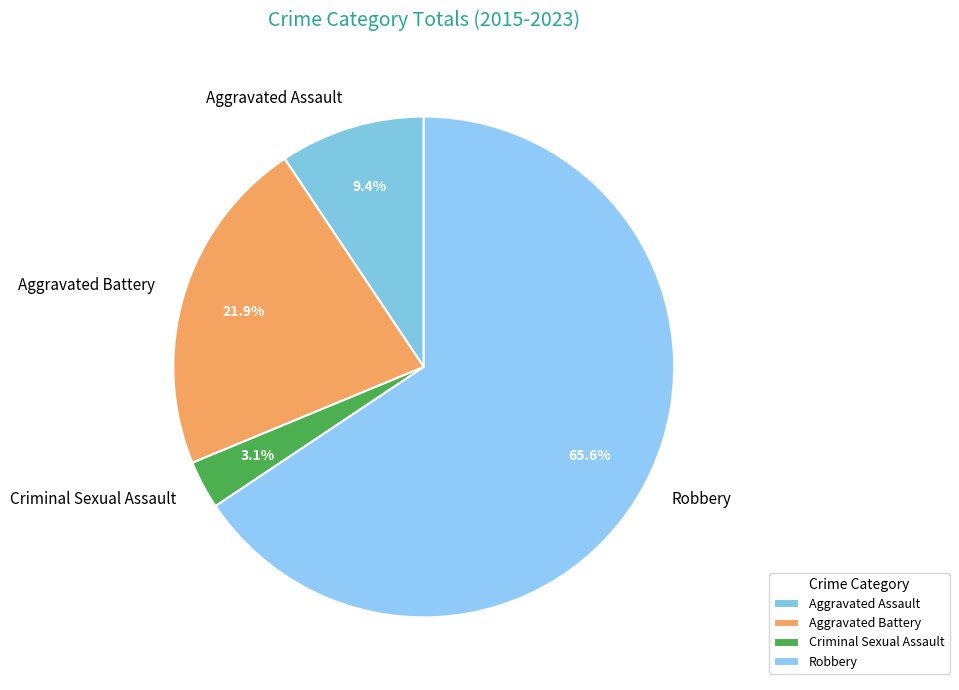

What is the ratio of the value at Aggravated Assault to the value at Aggravated Battery?

0.4